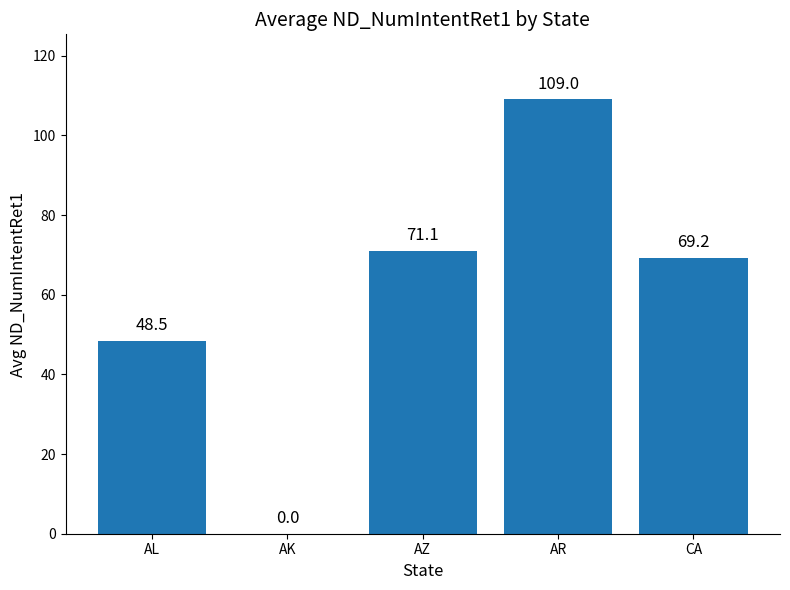

Where is the data nearest to the value 54?

AL